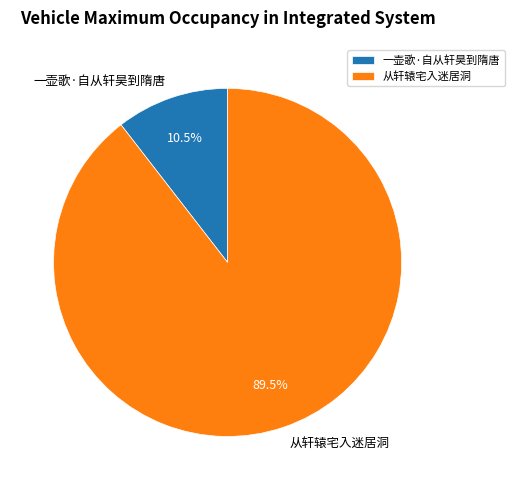

To the nearest percent, what is the average slice percentage?

50%